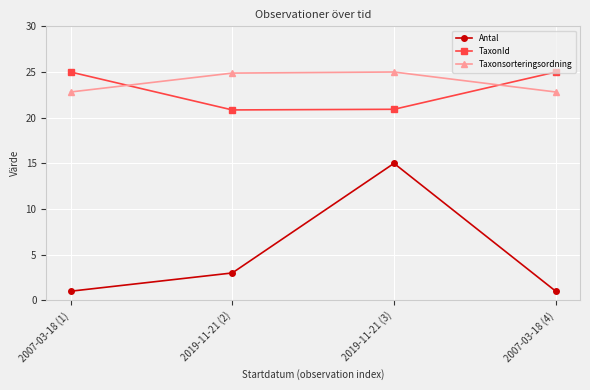

What is the difference between the TaxonId values at 2019-11-21 (3) and 2007-03-18 (4)?

4.1